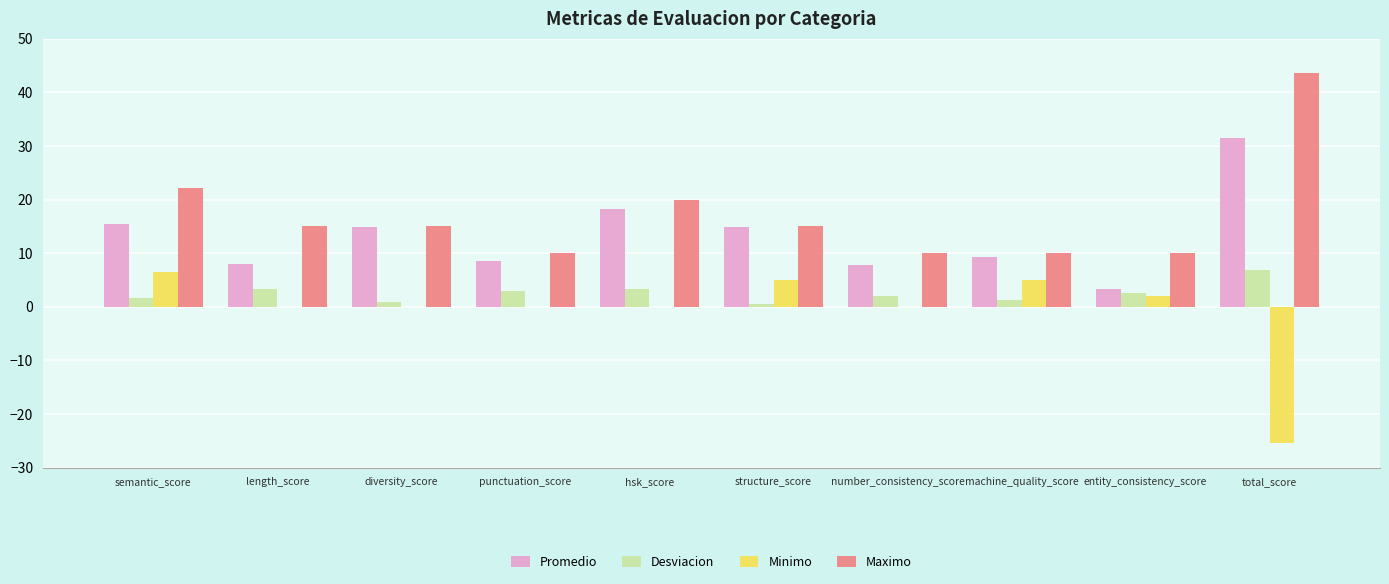

The value of Minimo at entity_consistency_score is 2.0. True or false?

True